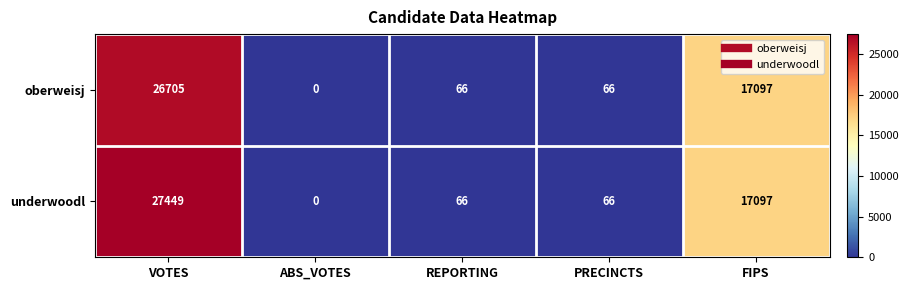

Is it true that oberweisj equals 66 at REPORTING?

True